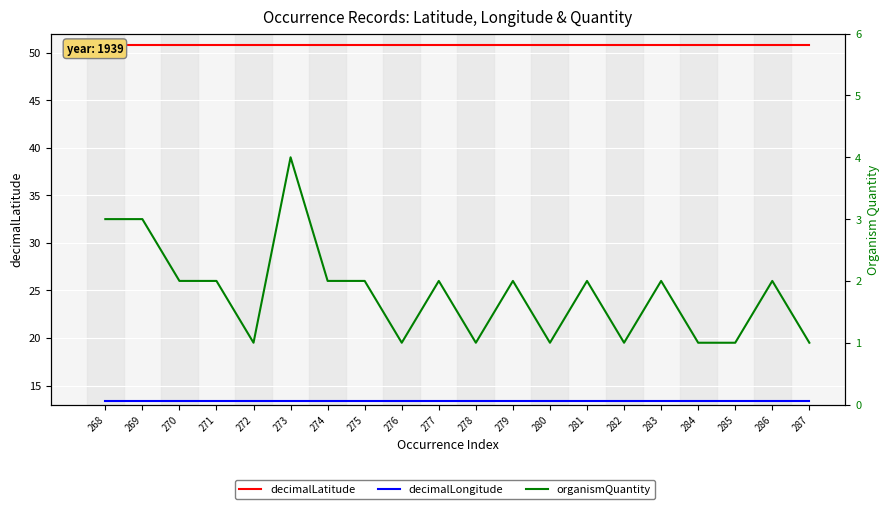

Which series has the largest total across all categories?

decimalLatitude